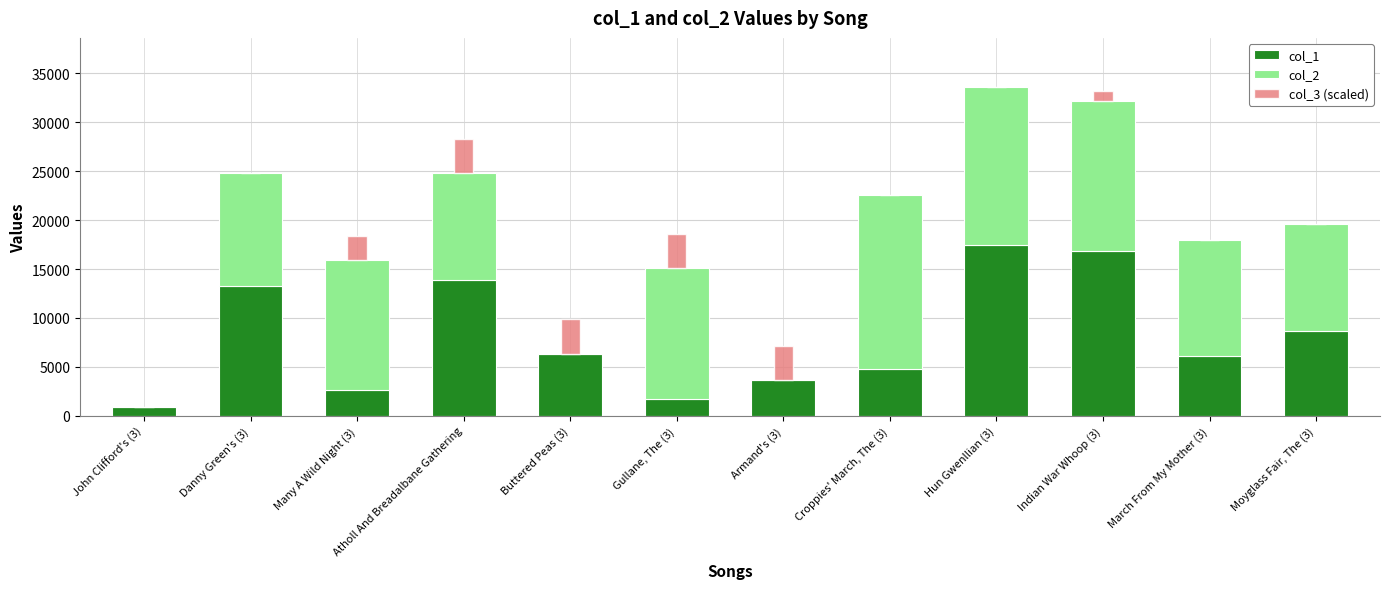

The value of col_1 at Moyglass Fair, The (3) is 11377. True or false?

False